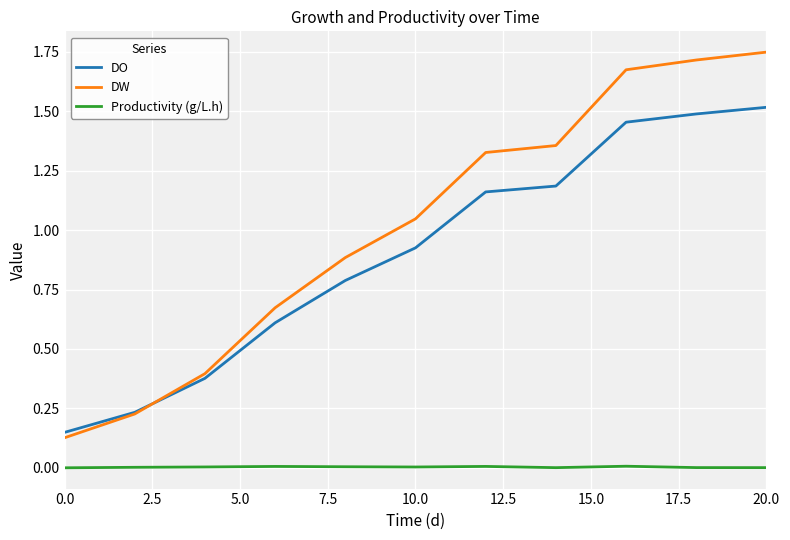

True or false: DO and DW cross at least once.

True